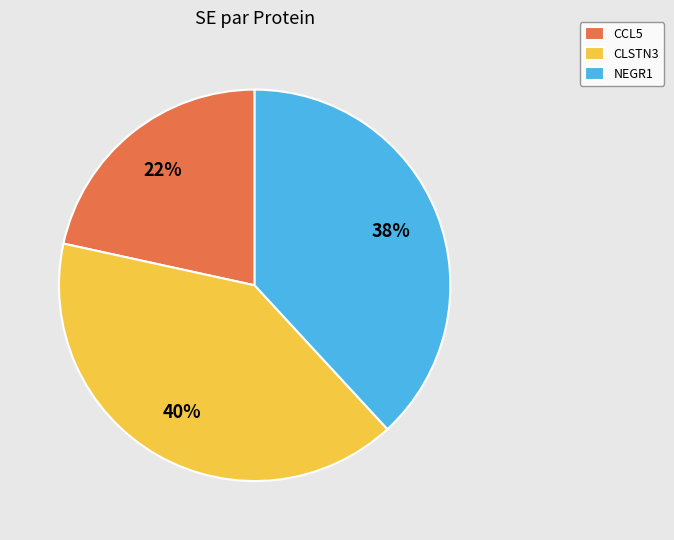

Combined, do CLSTN3 and CCL5 account for over 50%?

Yes